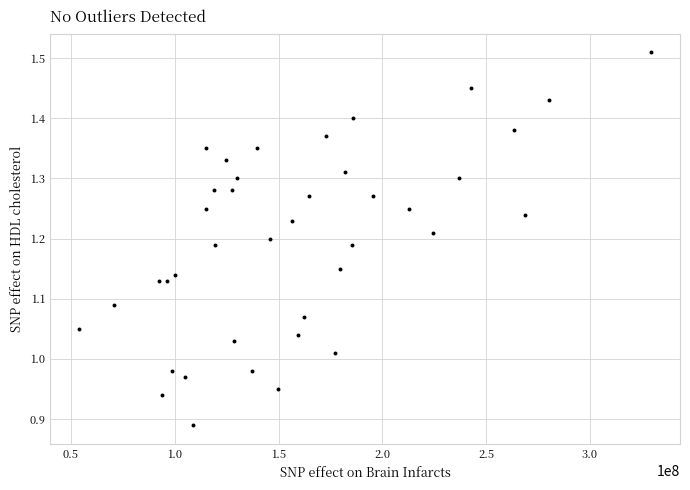

What is the range of Y values (max minus min)?

0.6